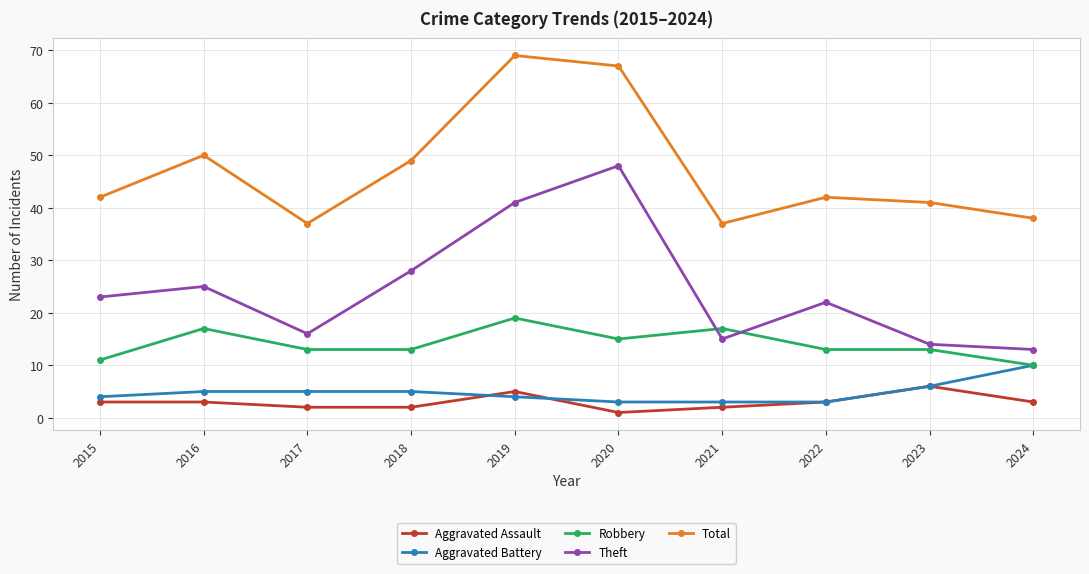

How many lines are shown in the chart?

5